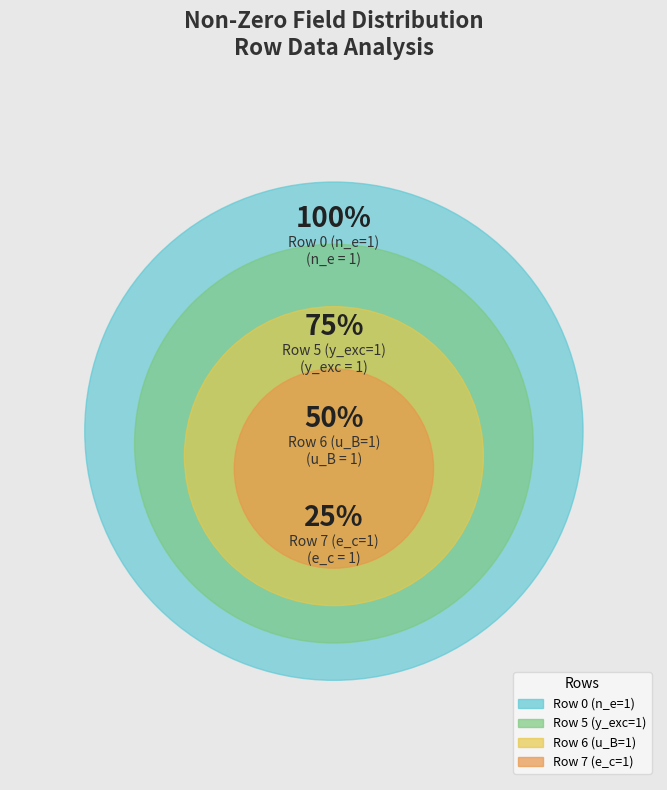

Is the sum of 2 and 3 greater than half?

No